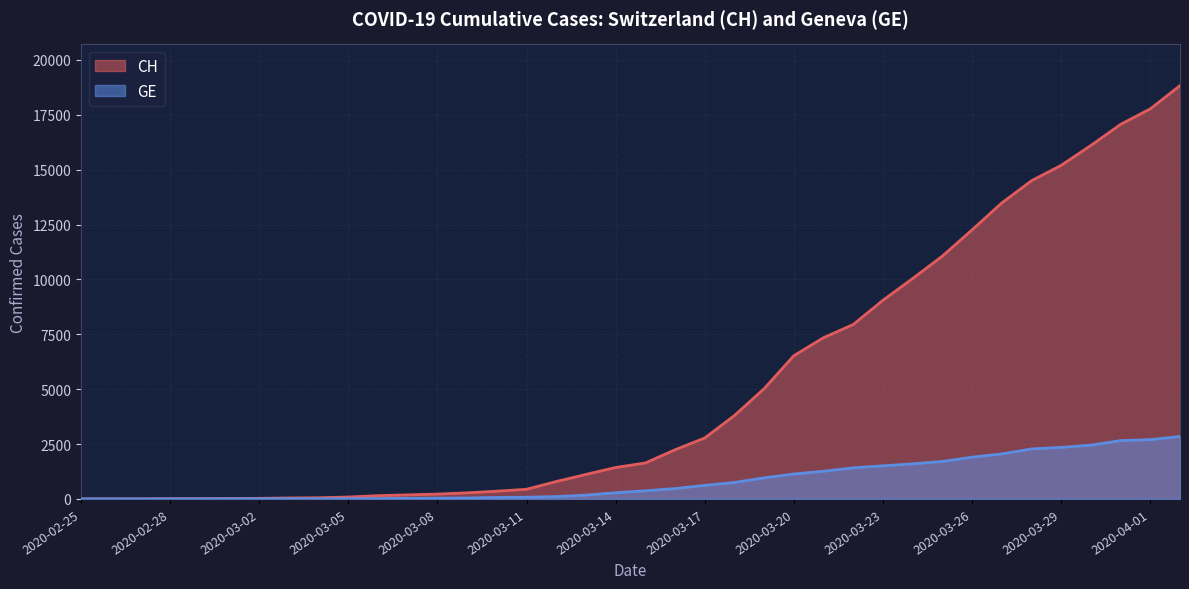

How many data points in CH are less than 1639?

19